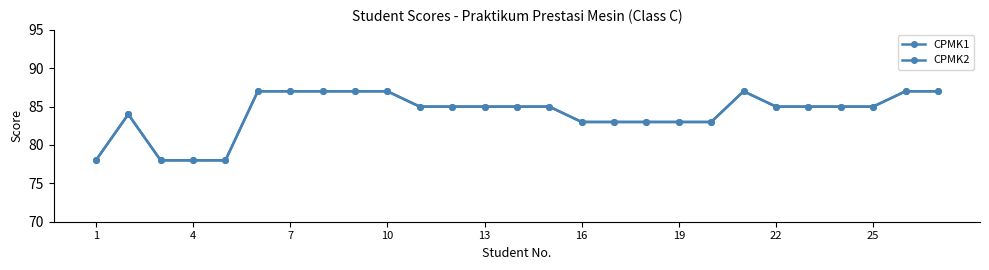

Is this an area chart (filled region under the line)?

No